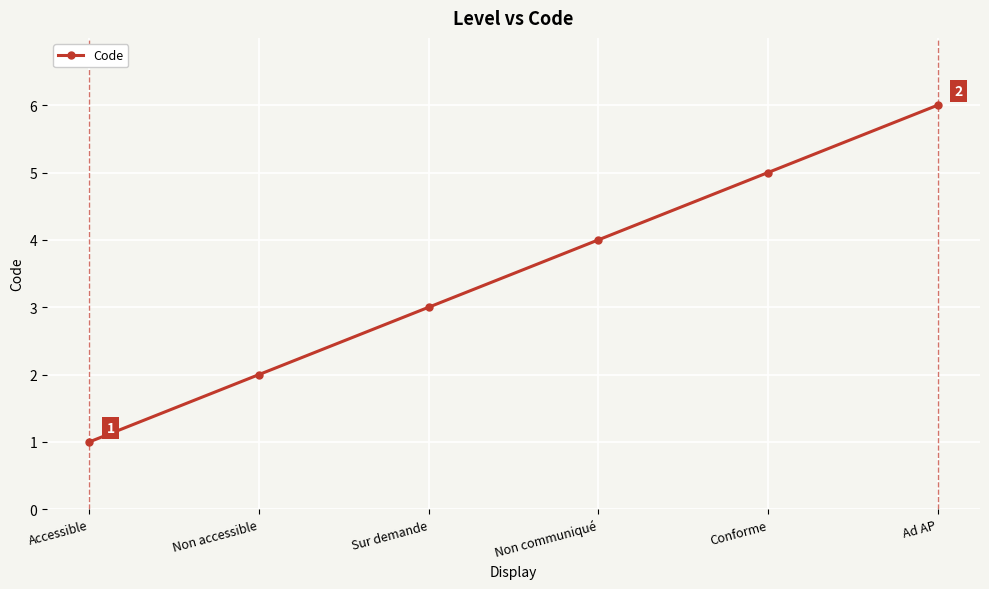

What is the value of the 3rd point from the left?

3